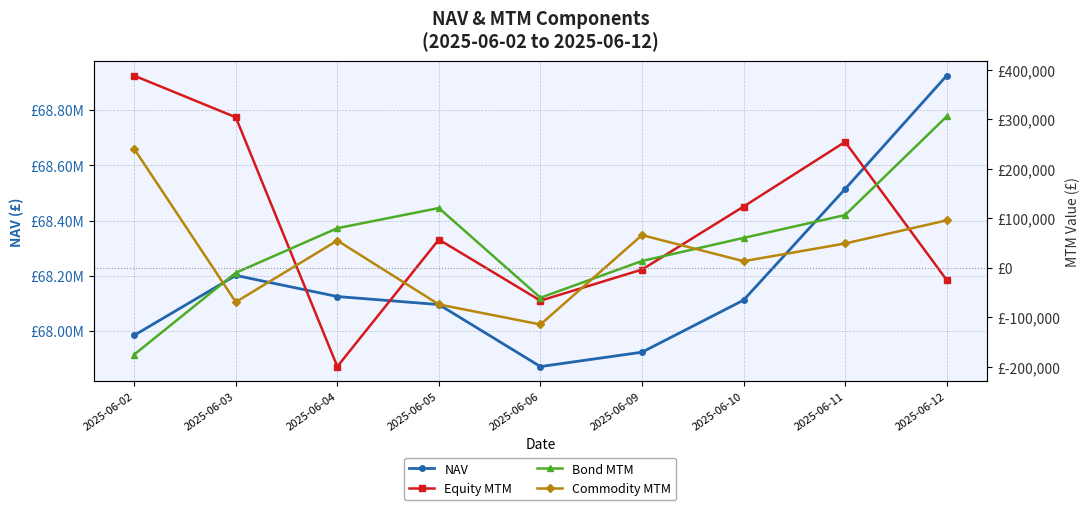

At how many categories does at least one series exceed 62903557?

9